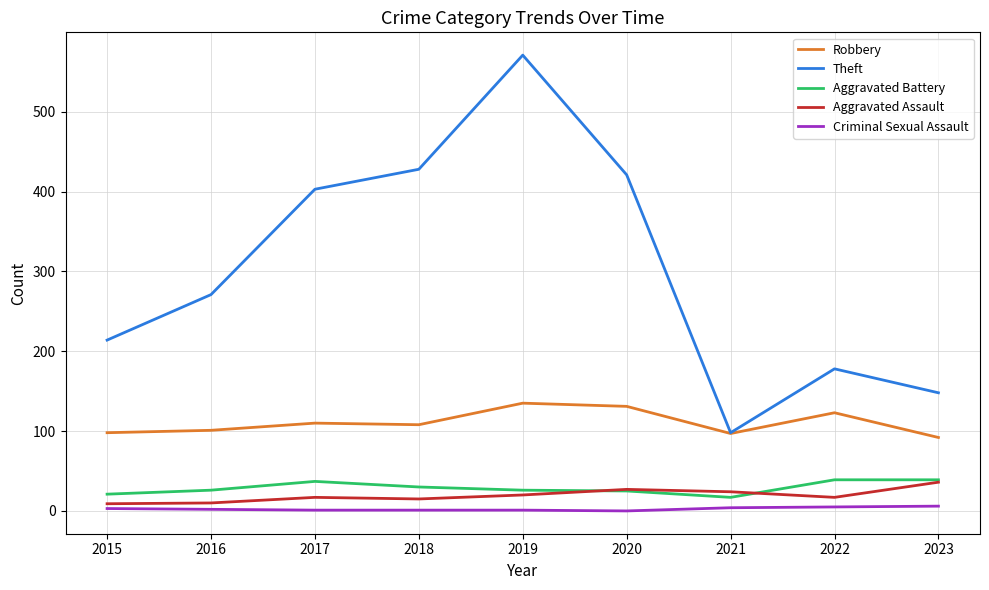

What are all the series names shown in the legend?

Robbery, Theft, Aggravated Battery, Aggravated Assault, Criminal Sexual Assault